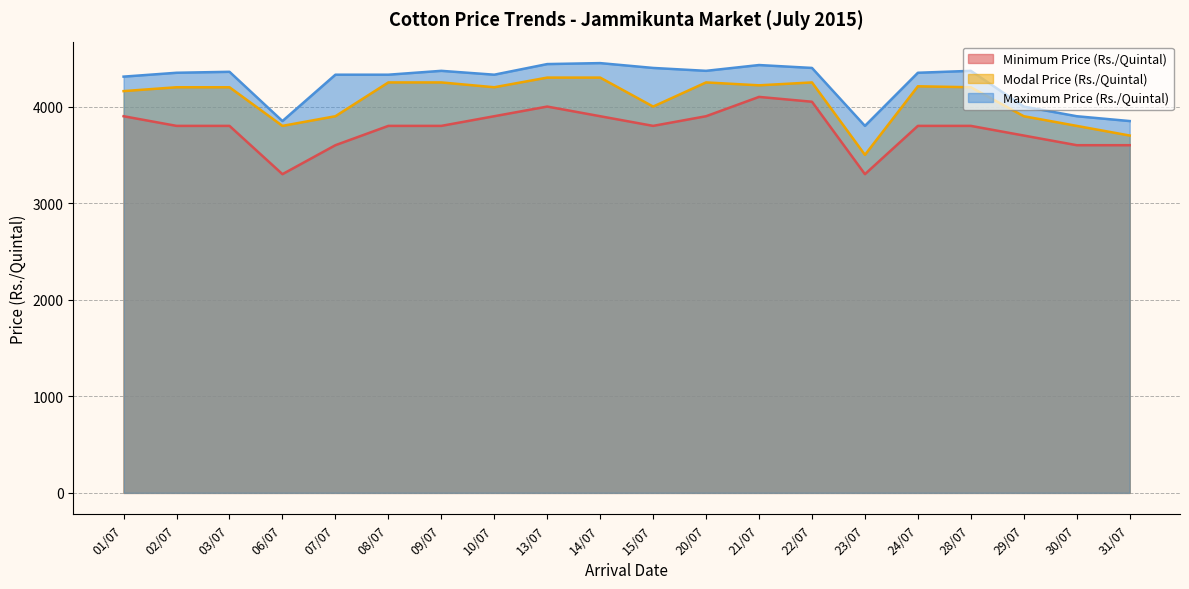

Count the number of categories in the chart.

20